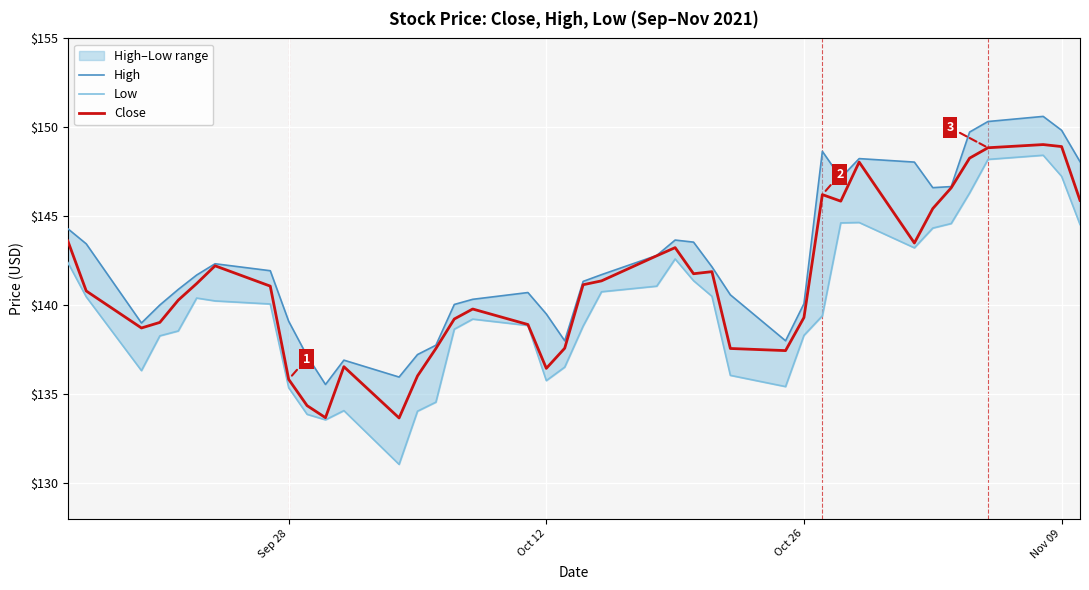

How many lines are shown in the chart?

3